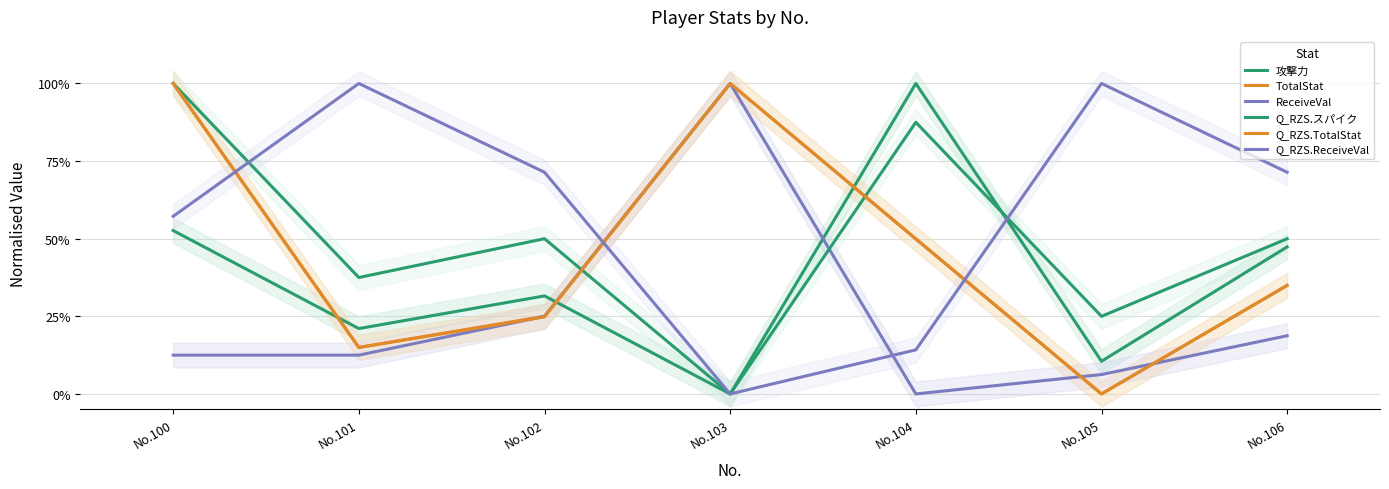

At No.102, list the series in order from largest to smallest.

Q_RZS.ReceiveVal, Q_RZS.スパイク, 攻撃力, TotalStat, ReceiveVal, Q_RZS.TotalStat